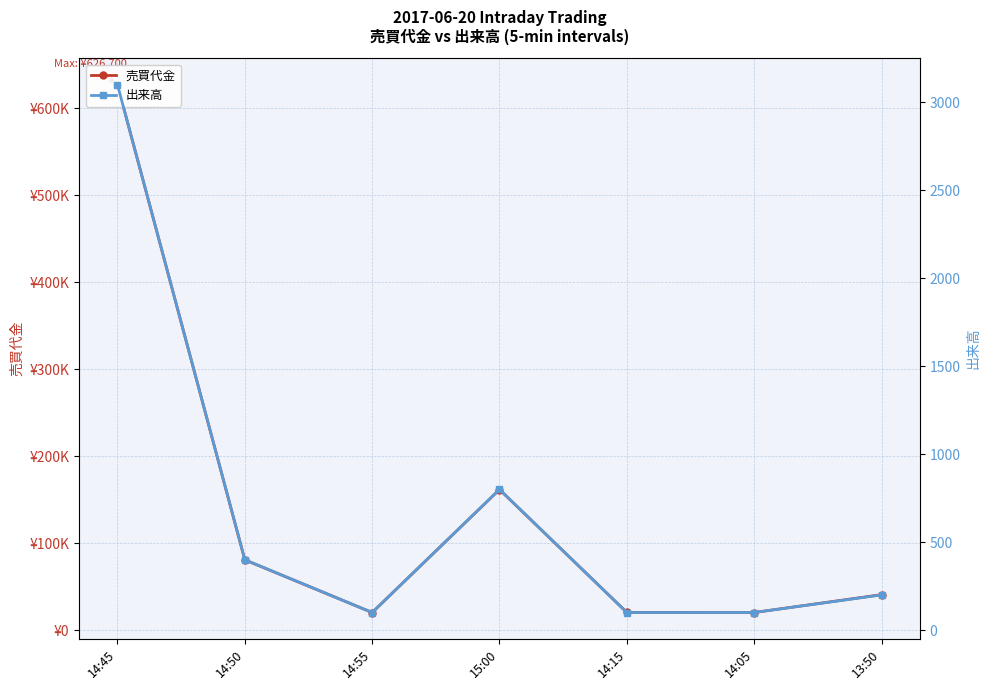

Where is 出来高 nearest to the value 1600?

15:00